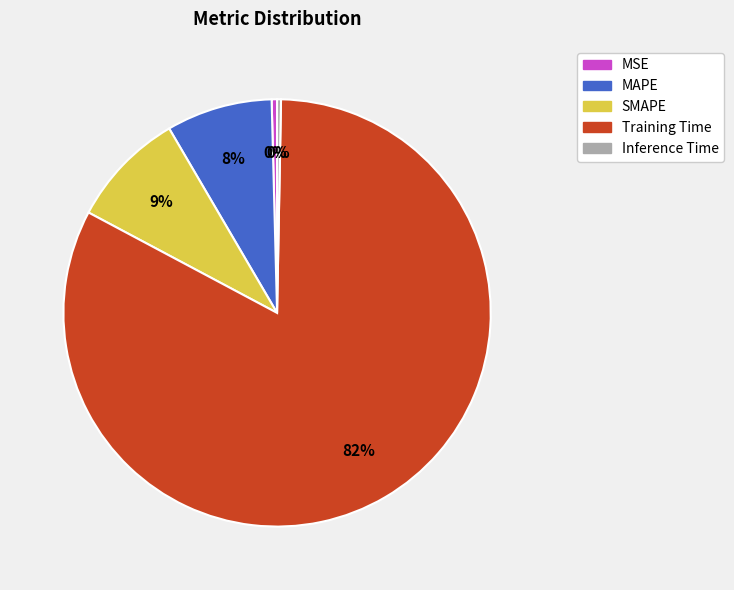

Do Training Time and MSE together represent more than half of the pie?

Yes